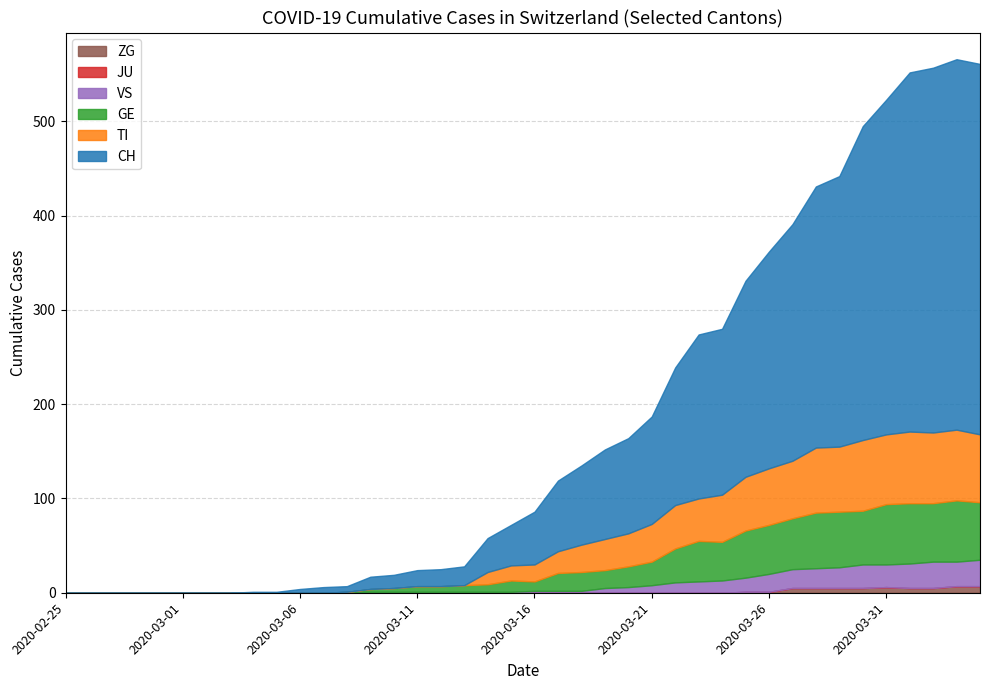

True or false: ZG and CH cross at least once.

False